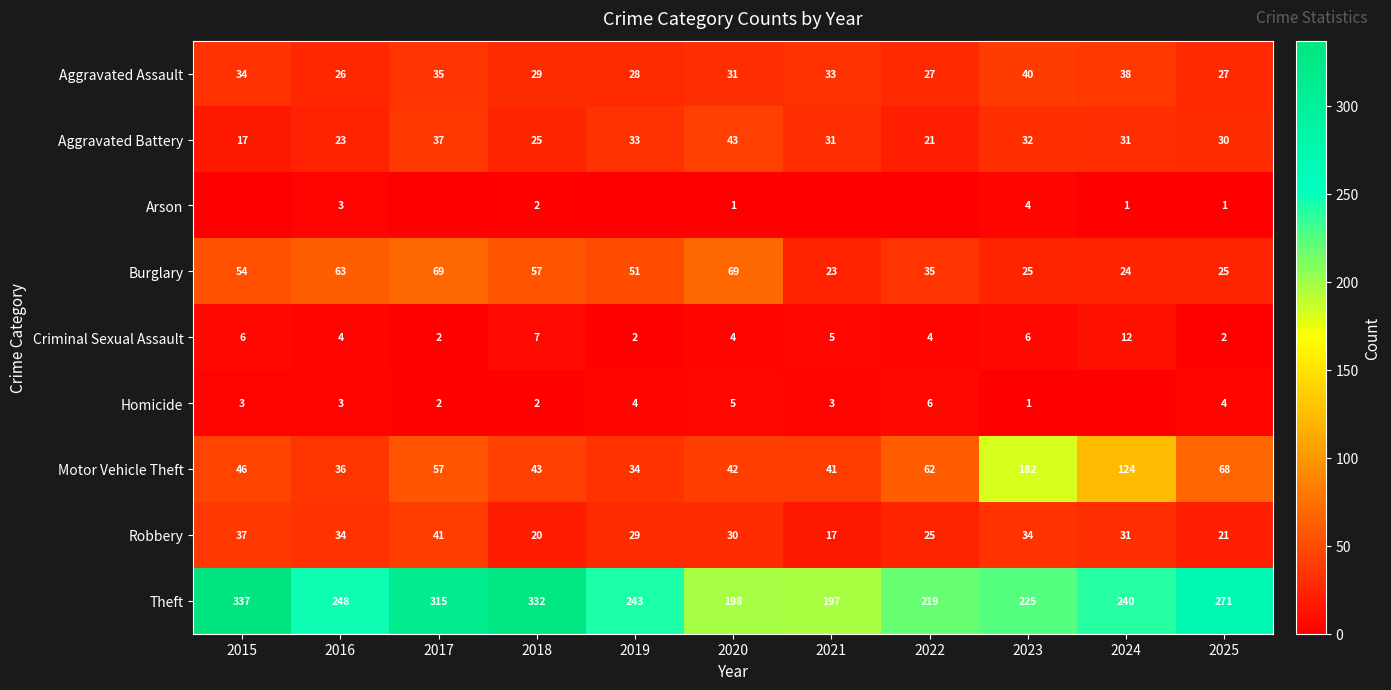

What is the maximum value for Burglary?

69